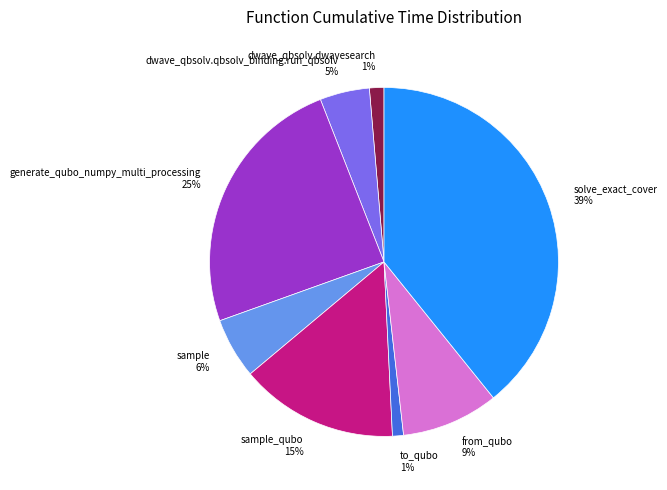

To the nearest percent, what percentage of the pie is solve_exact_cover?

39%